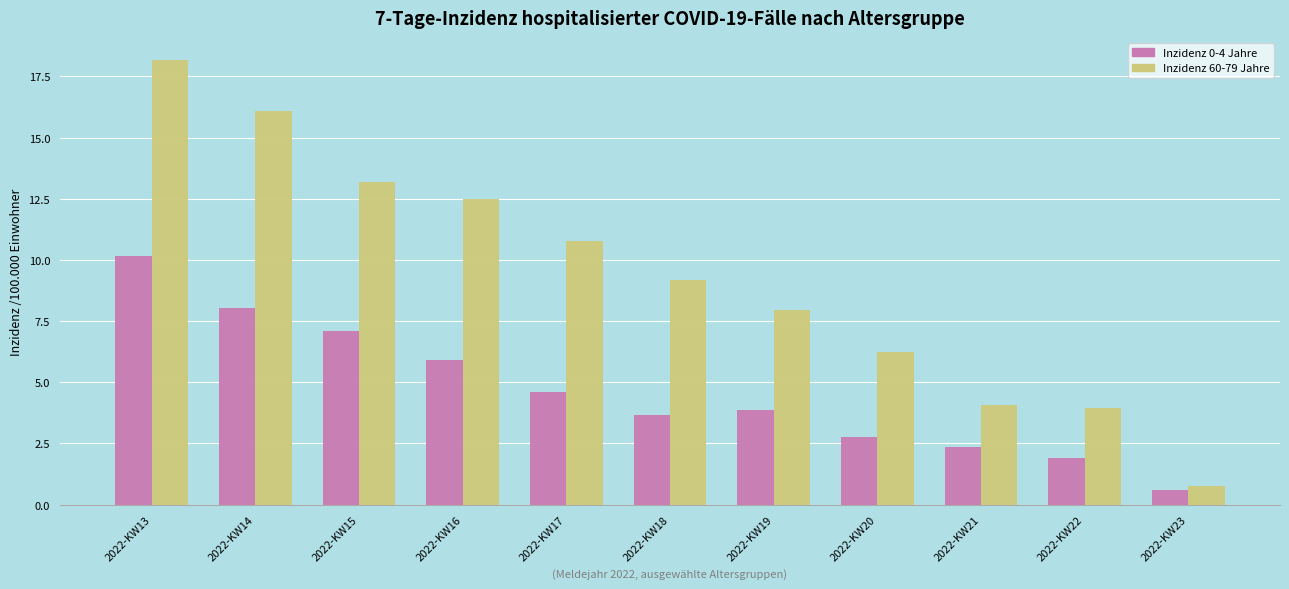

Which series has the largest total across all categories?

Inzidenz 60-79 Jahre